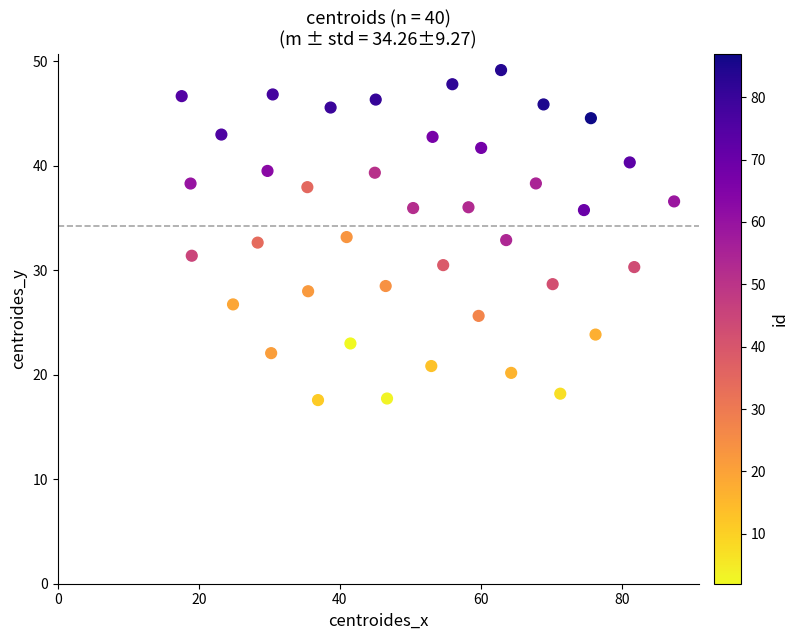

What is the range of X values (max minus min)?

69.8